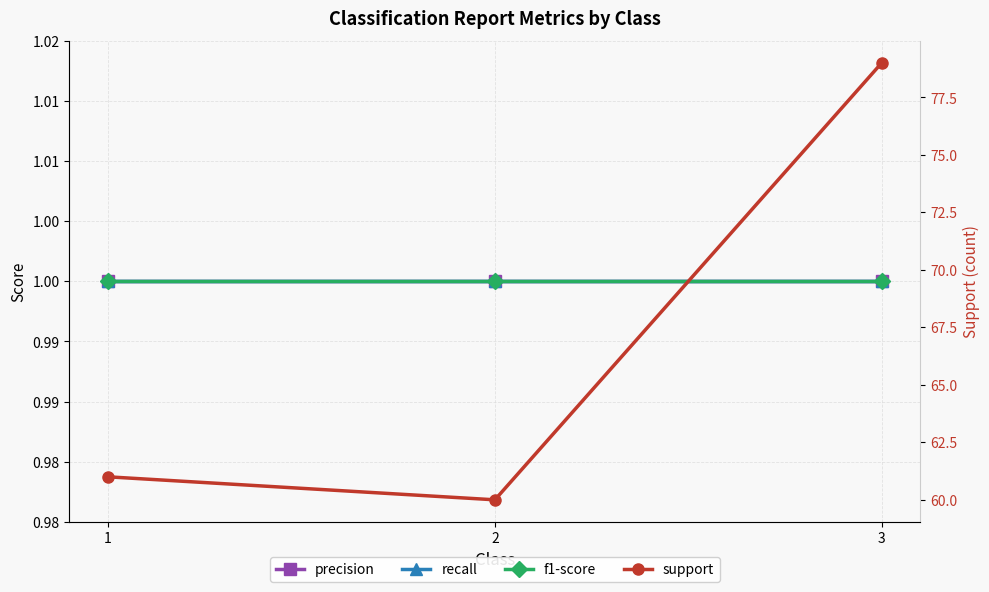

Which category has the lowest value across all series?

1